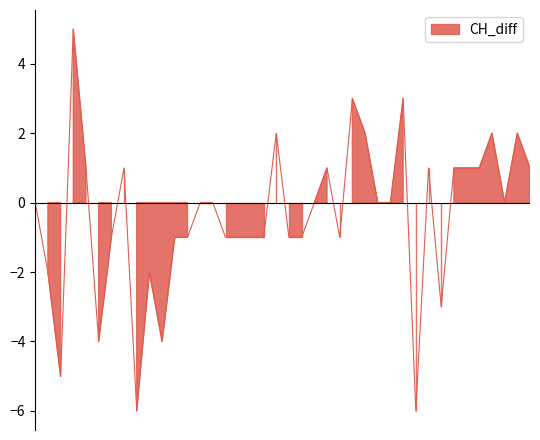

What is the maximum value shown in the chart?

5